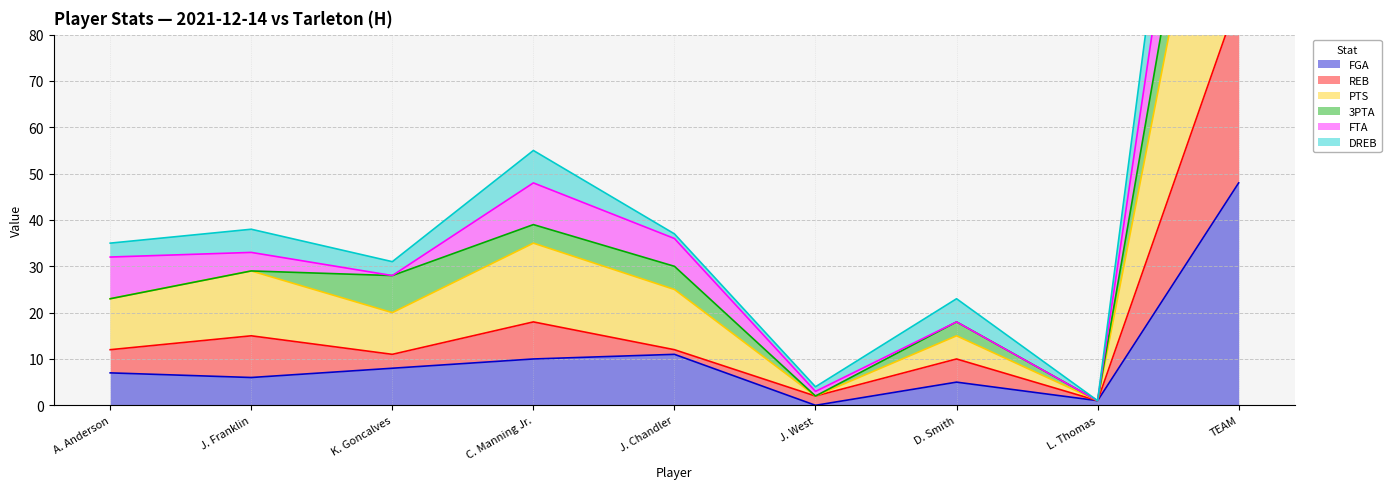

Is it true that FGA equals 8 at K. Goncalves?

True